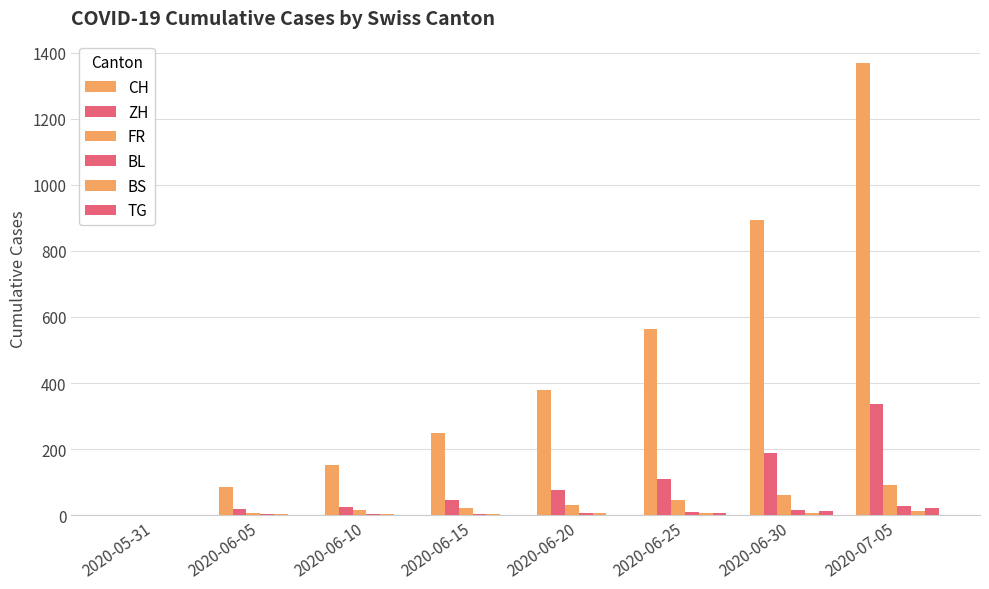

Is the value of BL at 2020-07-05 greater than the value of CH at 2020-06-30?

No